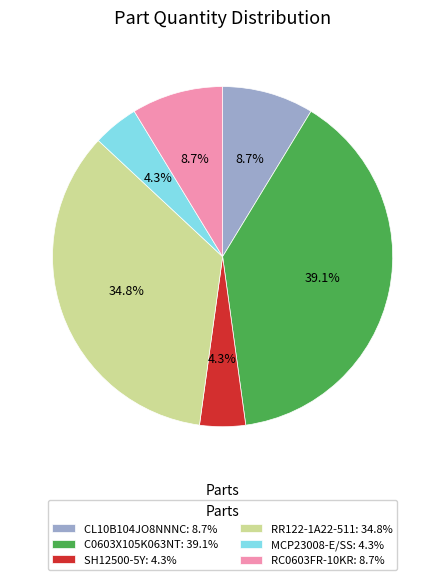

Is it true that CL10B104JO8NNNC is 9% of the pie?

True